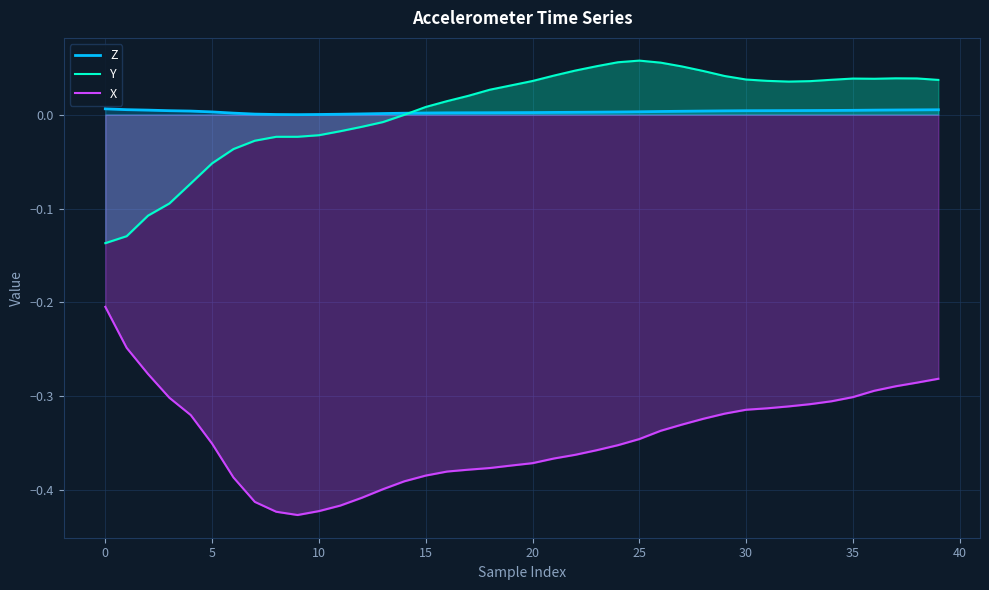

Rank the series at 20 from highest to lowest value.

Y, Z, X